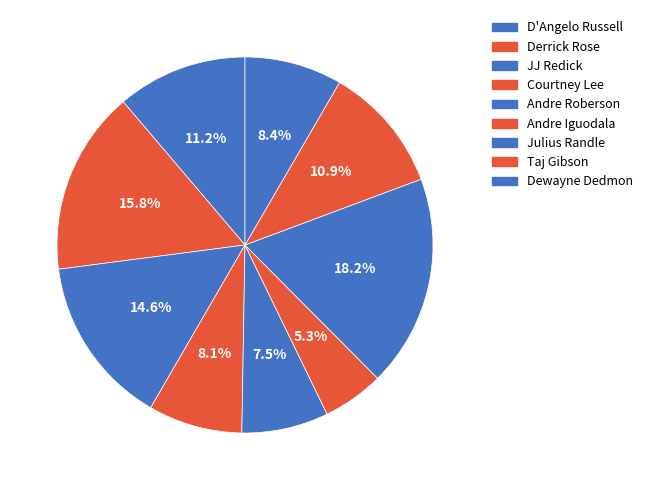

Count the number of slices in the pie.

9